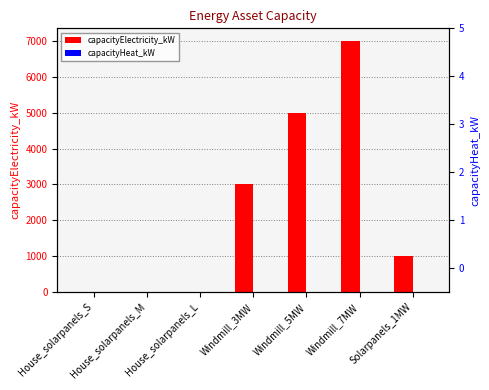

How many data points in capacityElectricity_kW are less than 1000?

3